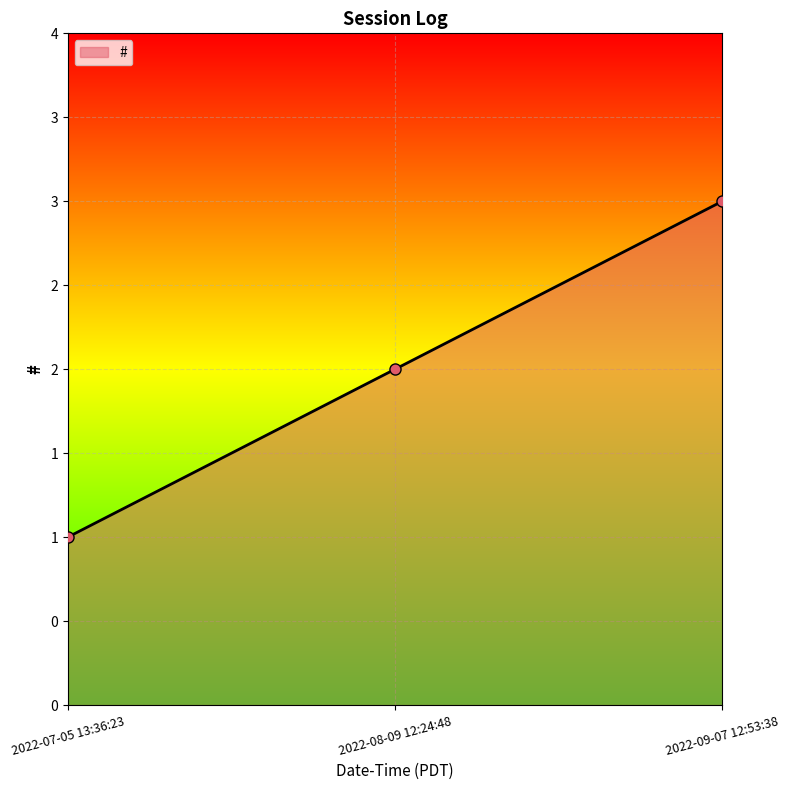

Does the chart have visible grid lines?

Yes